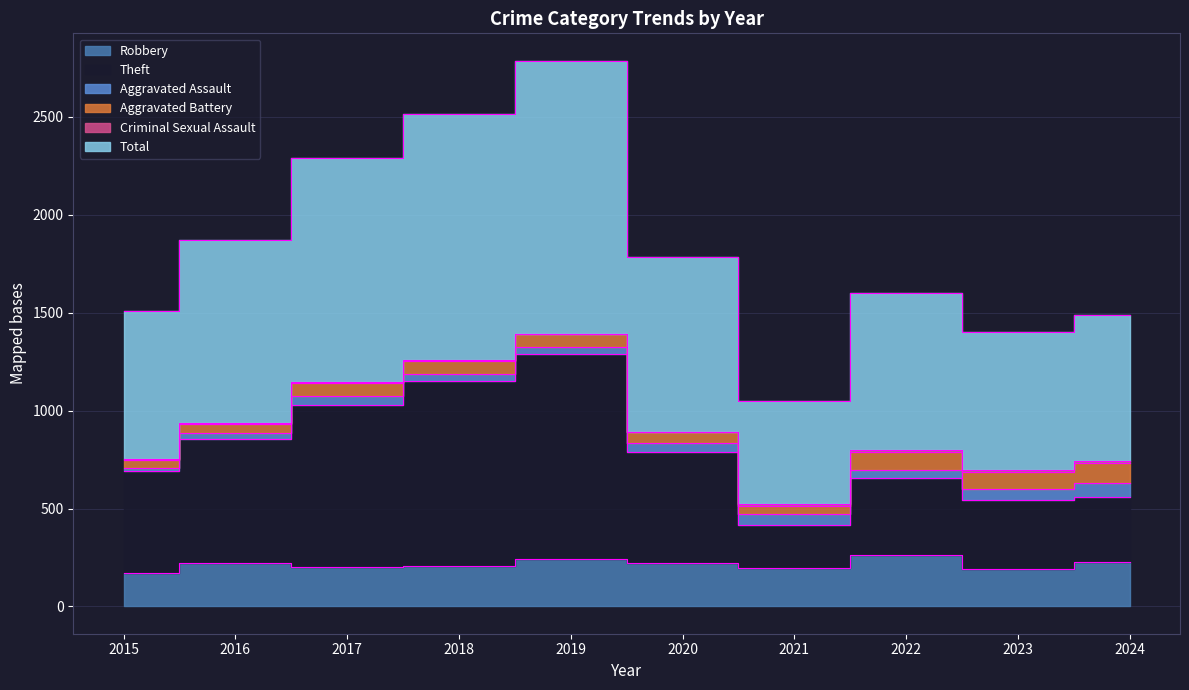

True or false: Theft and Robbery intersect in this chart.

False